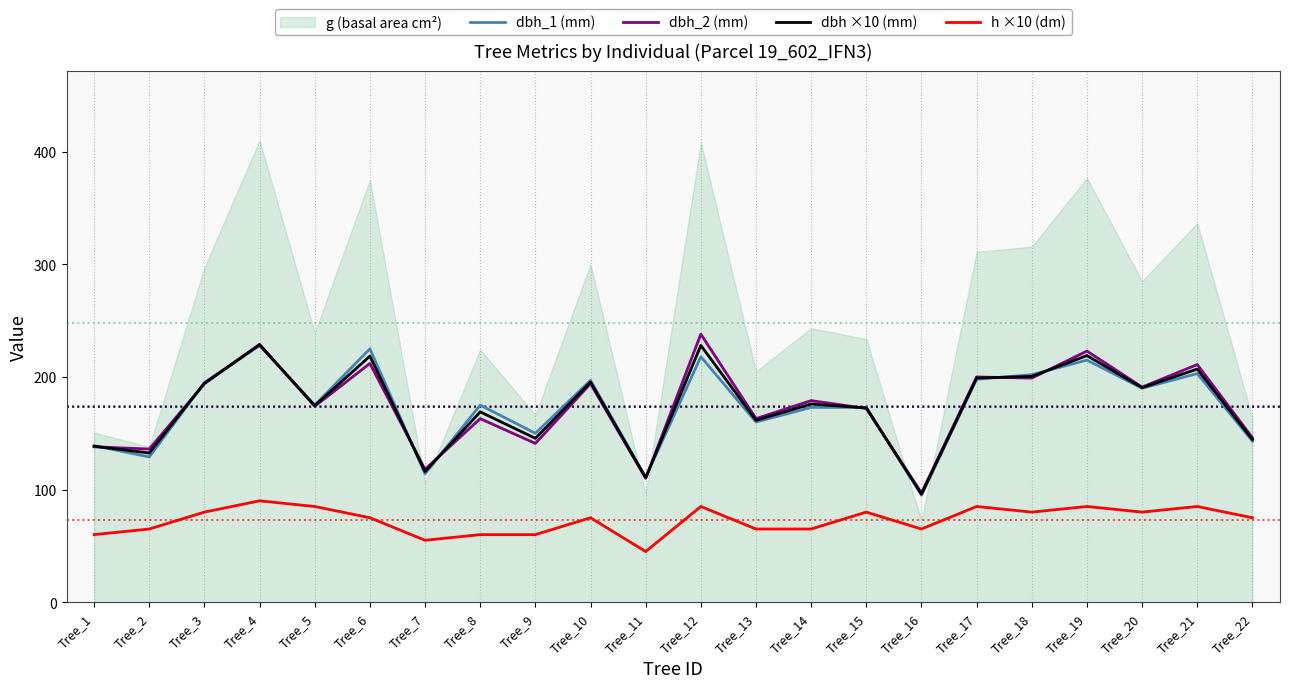

True or false: dbh ×10 (mm) and h ×10 (dm) intersect in this chart.

False